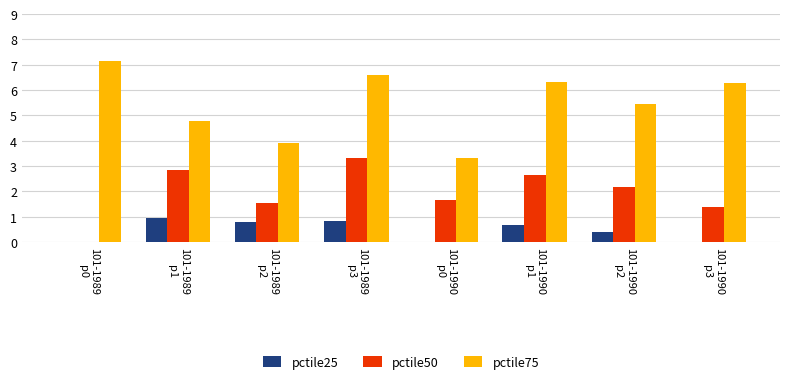

Reading left to right, what are all the values shown in this chart?

pctile25: 101-1989
p0=0.0	101-1989
p1=1.0	101-1989
p2=0.8	101-1989
p3=0.8	101-1990
p0=0.0	101-1990
p1=0.7	101-1990
p2=0.4	101-1990
p3=0.0
pctile50: 101-1989
p0=0.0	101-1989
p1=2.9	101-1989
p2=1.6	101-1989
p3=3.3	101-1990
p0=1.7	101-1990
p1=2.7	101-1990
p2=2.2	101-1990
p3=1.4
pctile75: 101-1989
p0=7.1	101-1989
p1=4.8	101-1989
p2=3.9	101-1989
p3=6.6	101-1990
p0=3.3	101-1990
p1=6.3	101-1990
p2=5.5	101-1990
p3=6.3